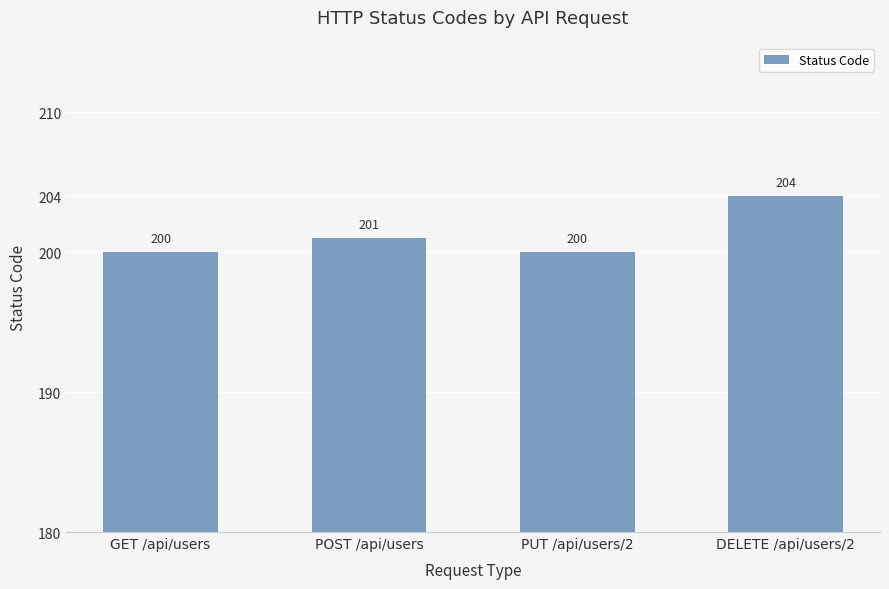

Count the number of categories in the chart.

4